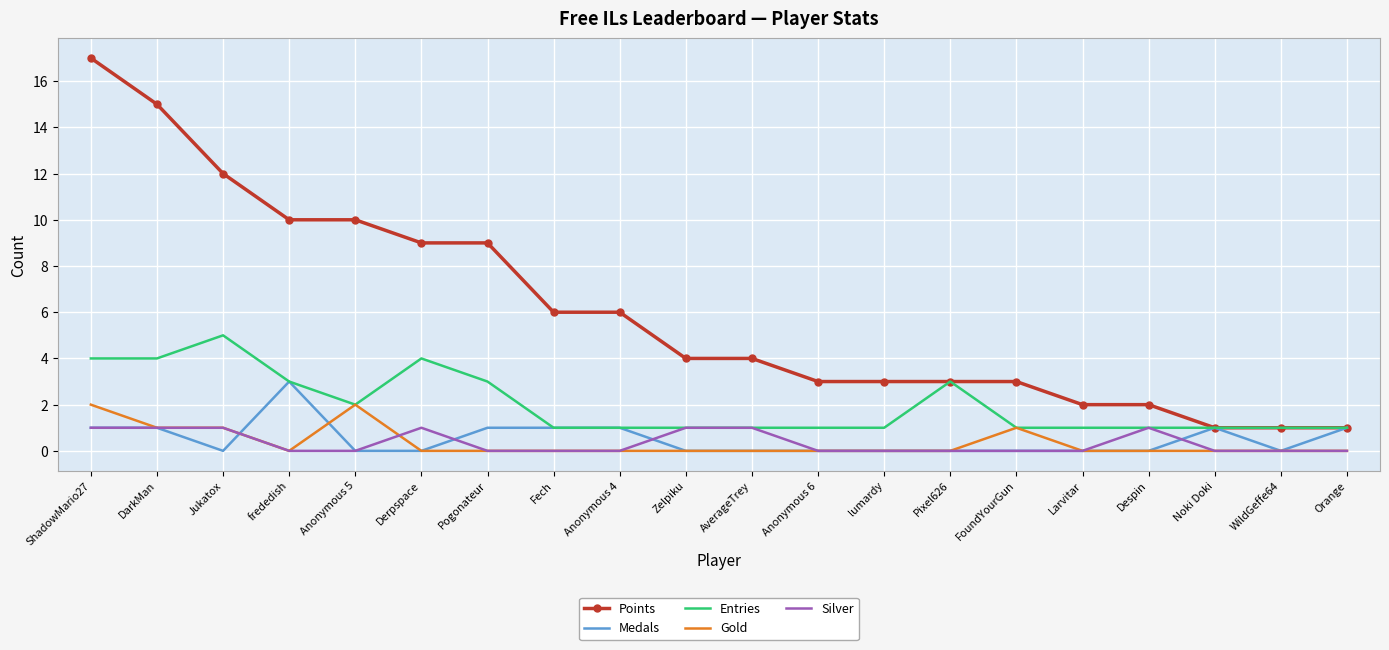

What position from the right is lumardy?

8